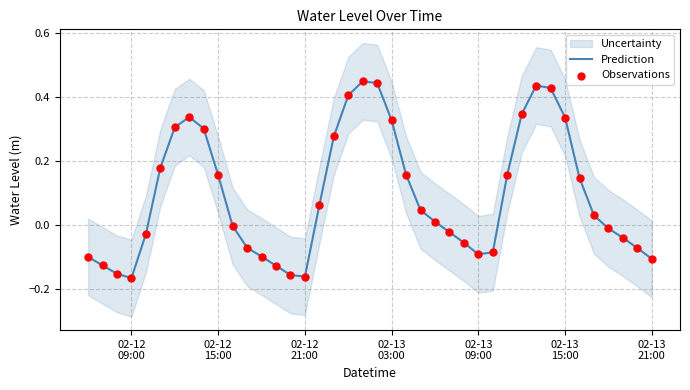

Which series has the largest total across all categories?

Prediction